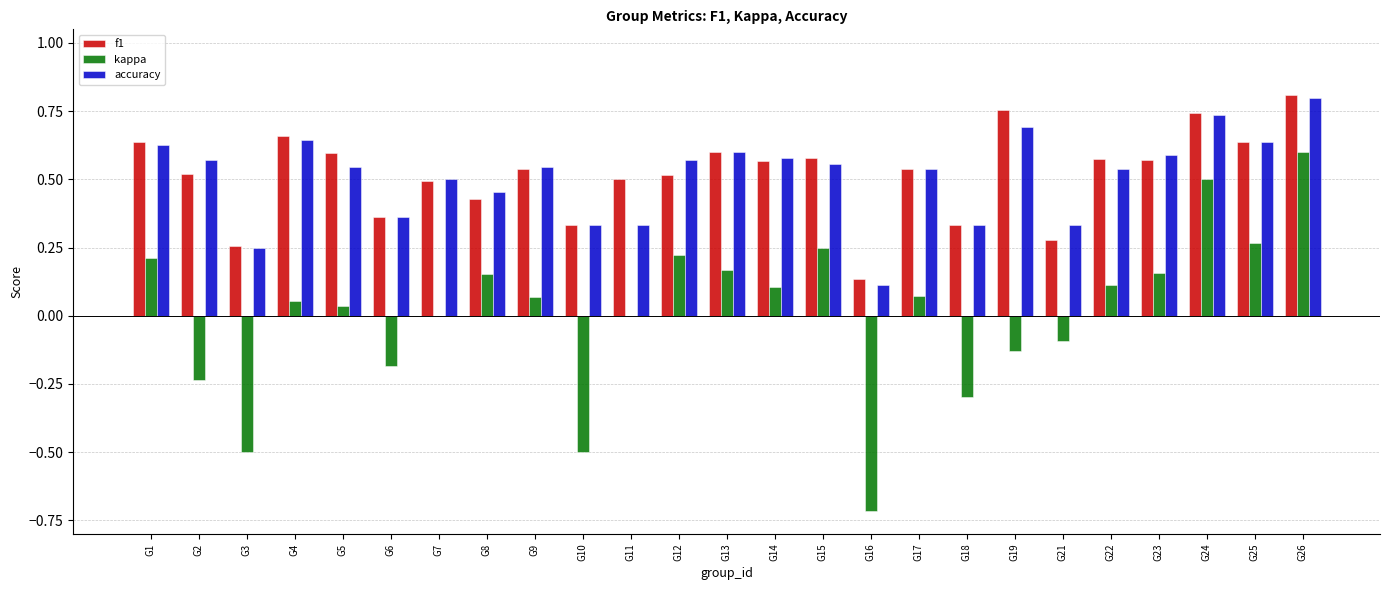

How many series are shown in this chart?

3